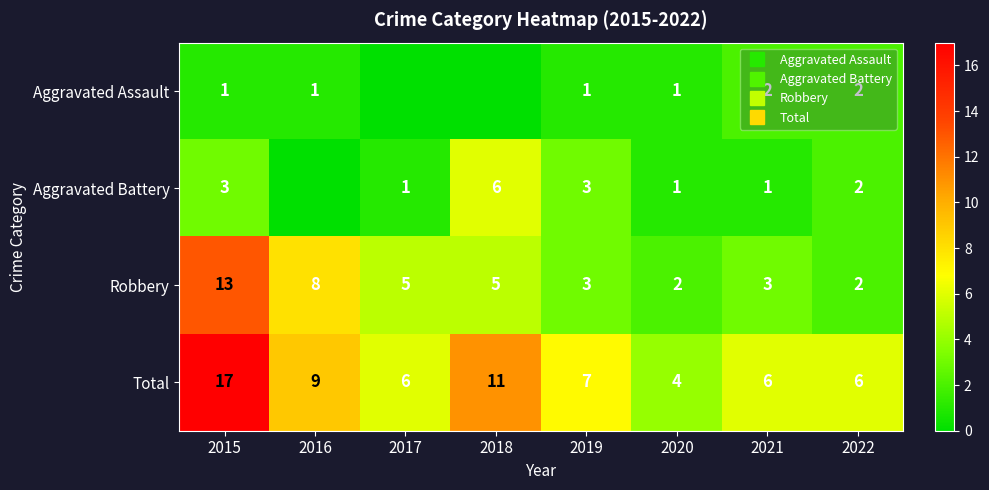

Is it true that Aggravated Battery equals 3 at 2019?

True